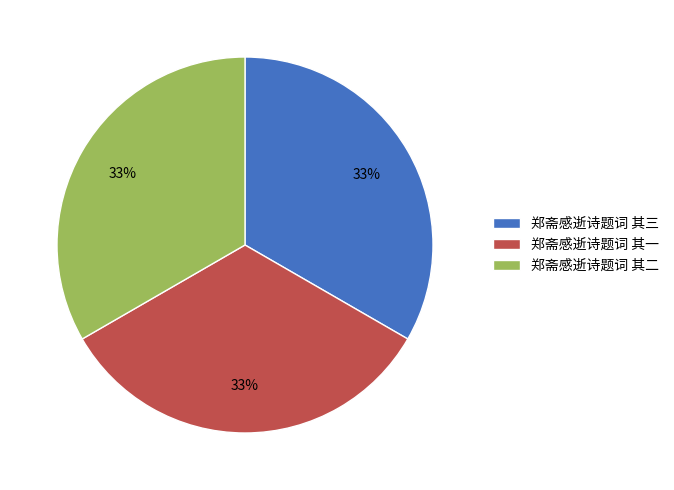

What percentage is the 郑斋感逝诗题词 其二 slice, to the nearest percent?

33%